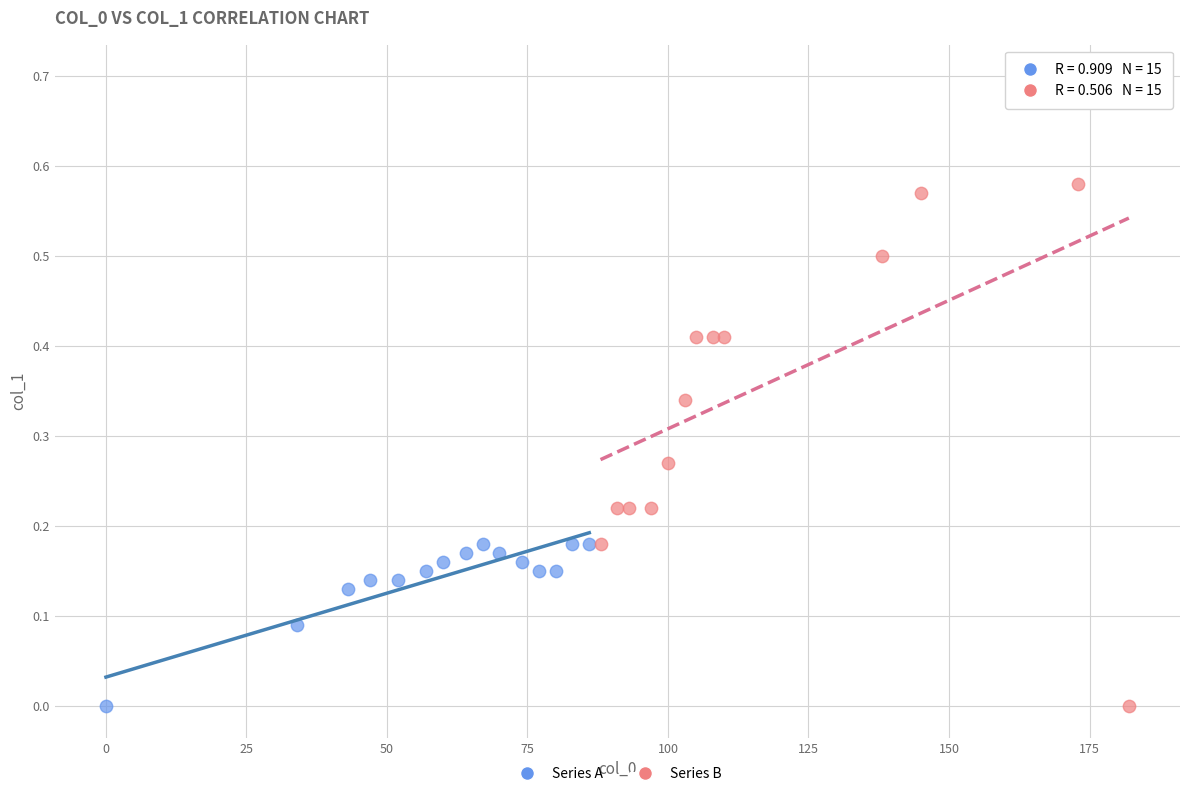

What are all the series names shown in the legend?

Series A, Series B